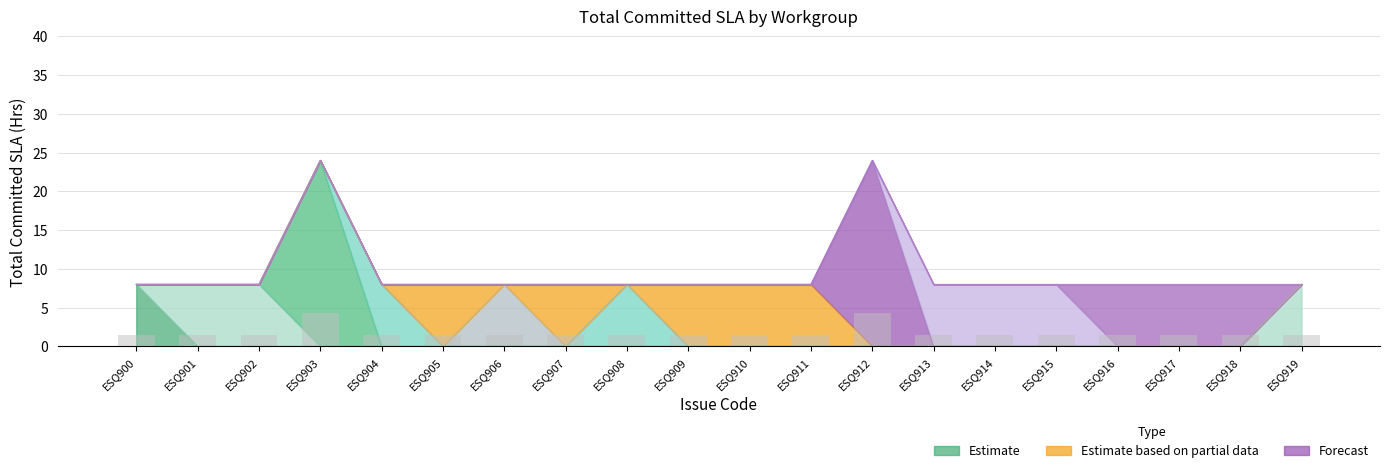

What is the sum of all values?

192